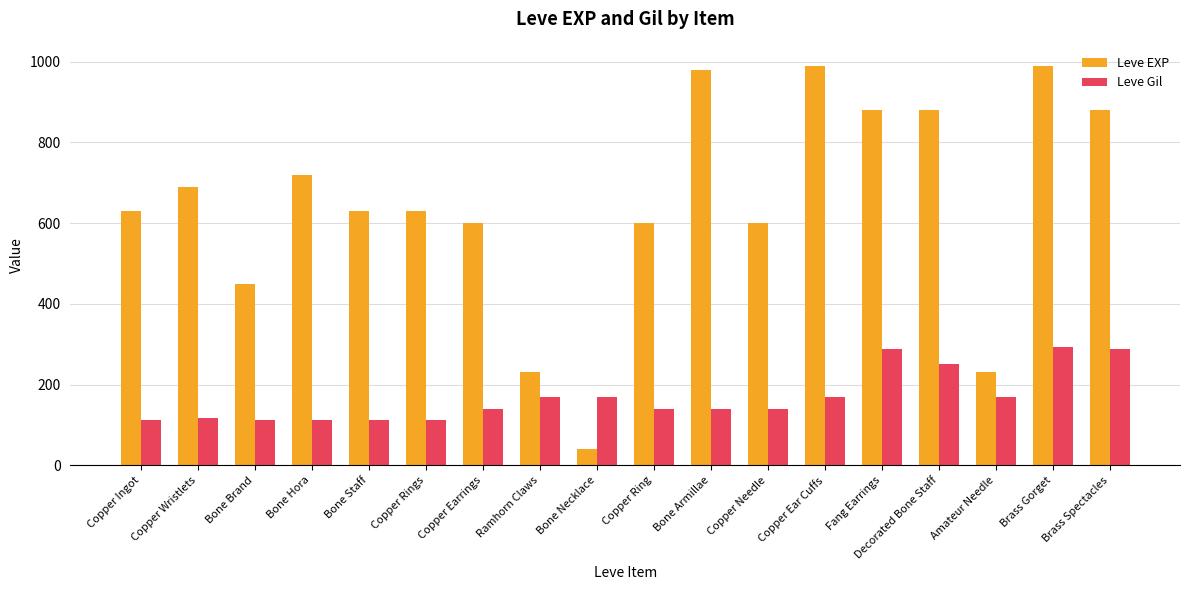

What is the sum of the Leve Gil values at Bone Necklace and Bone Staff?

282